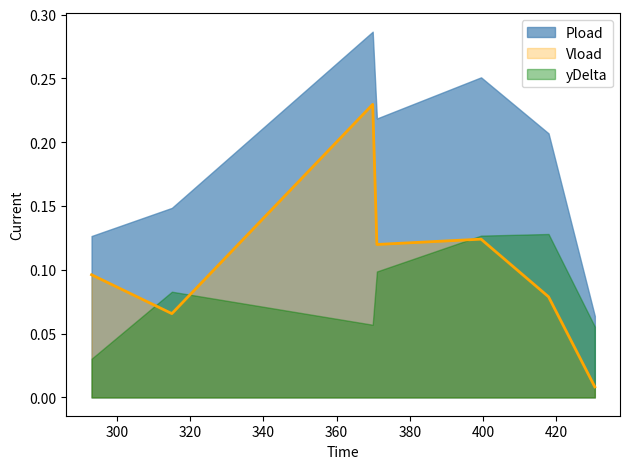

At which category does Vload reach its first local peak?

369.84